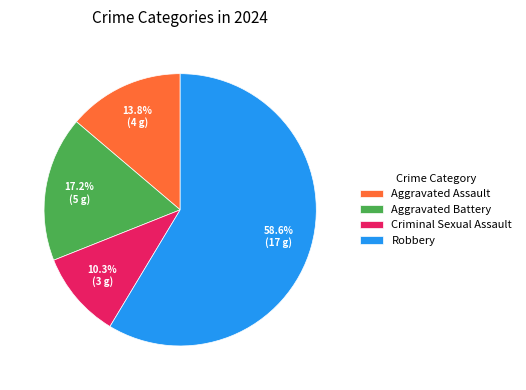

The Robbery slice represents 59% of the pie. True or false?

True